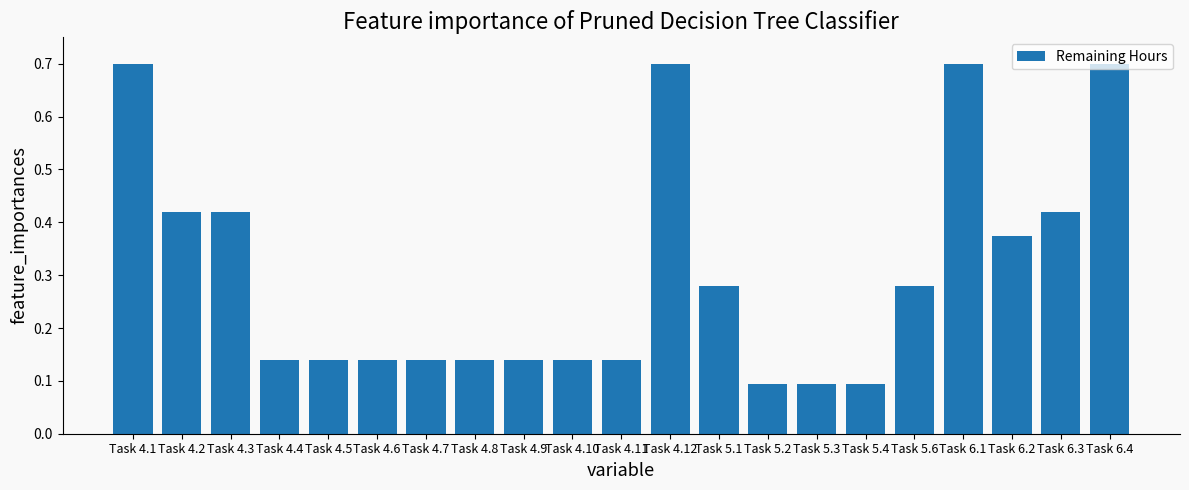

What is the difference between the maximum and minimum values?

0.6